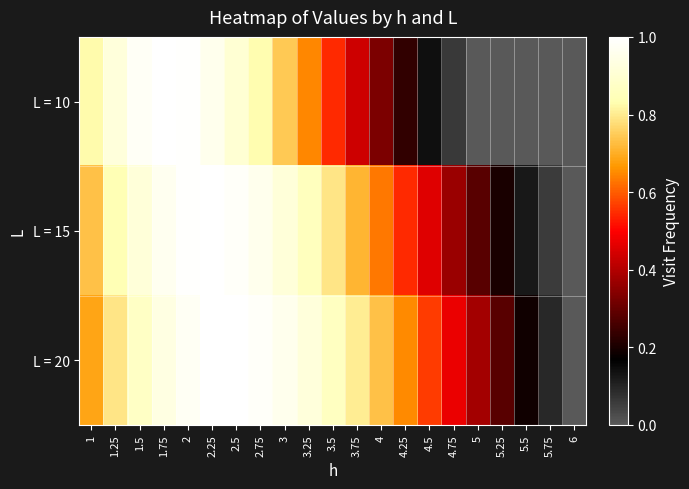

Which series has the largest range (max minus min)?

L = 10